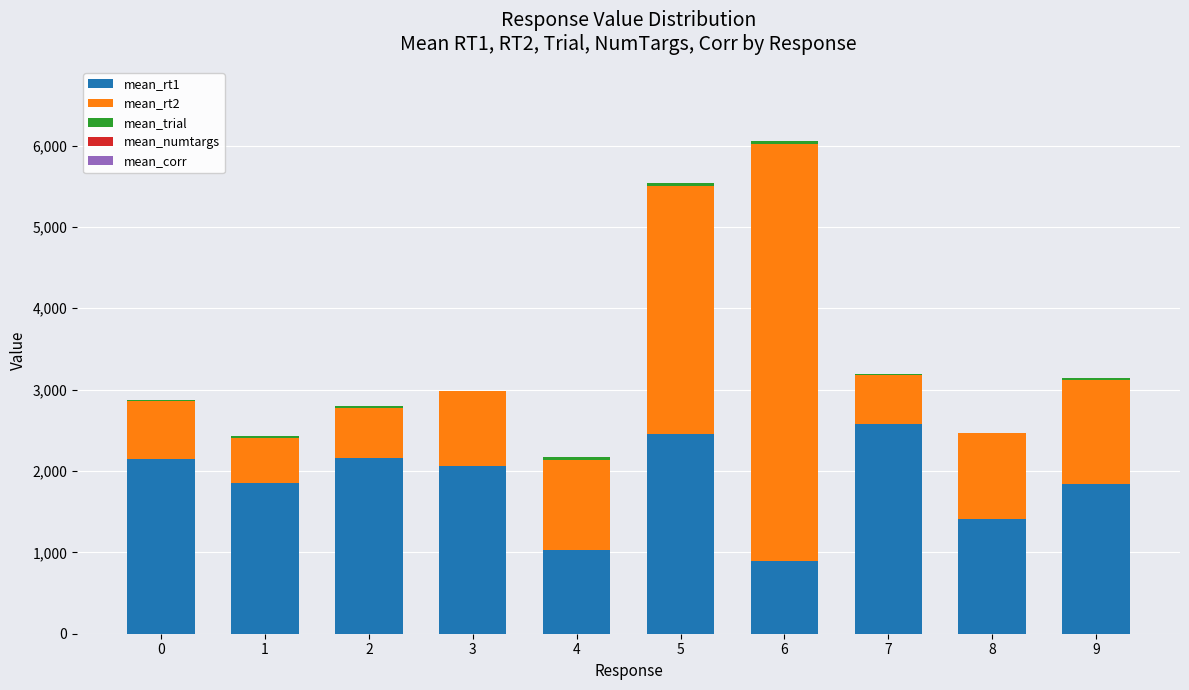

What is the total value across all series at 9?

3141